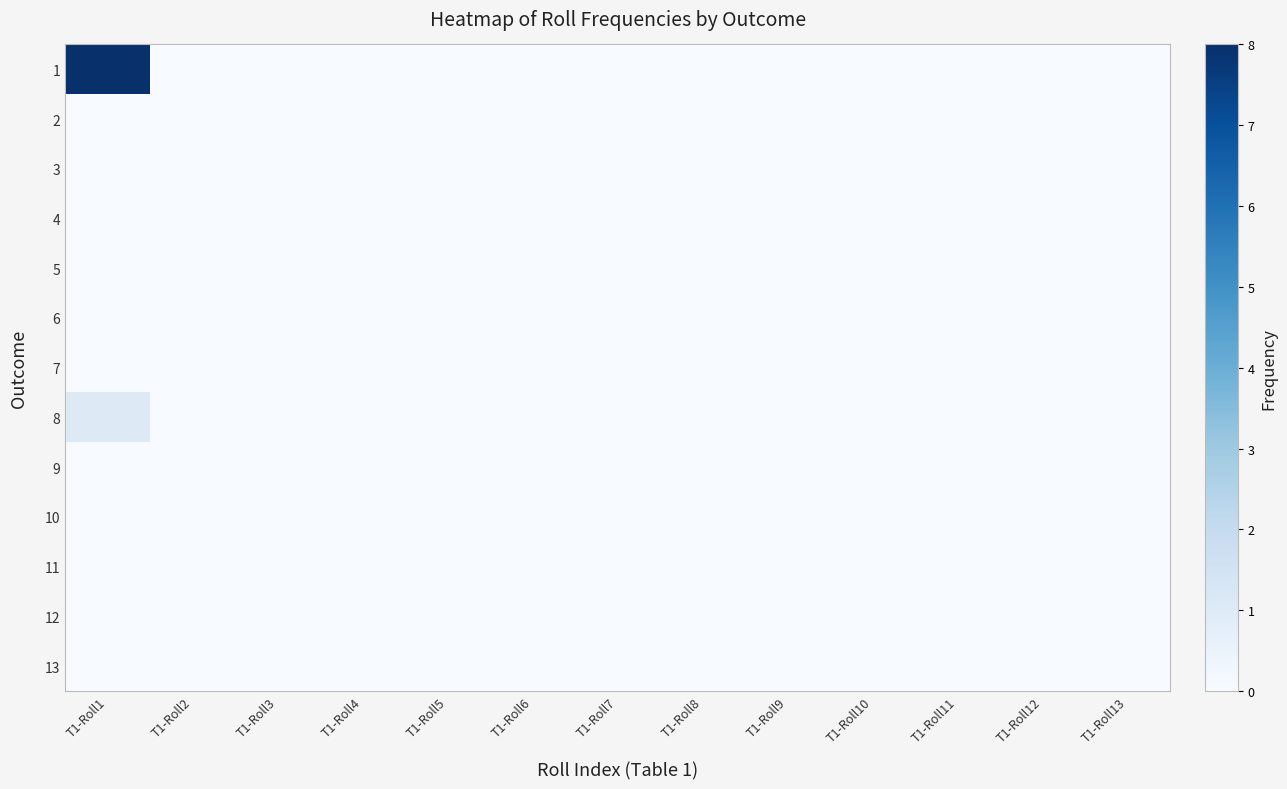

Which has a higher value, T1-Roll13 or T1-Roll5?

T1-Roll13